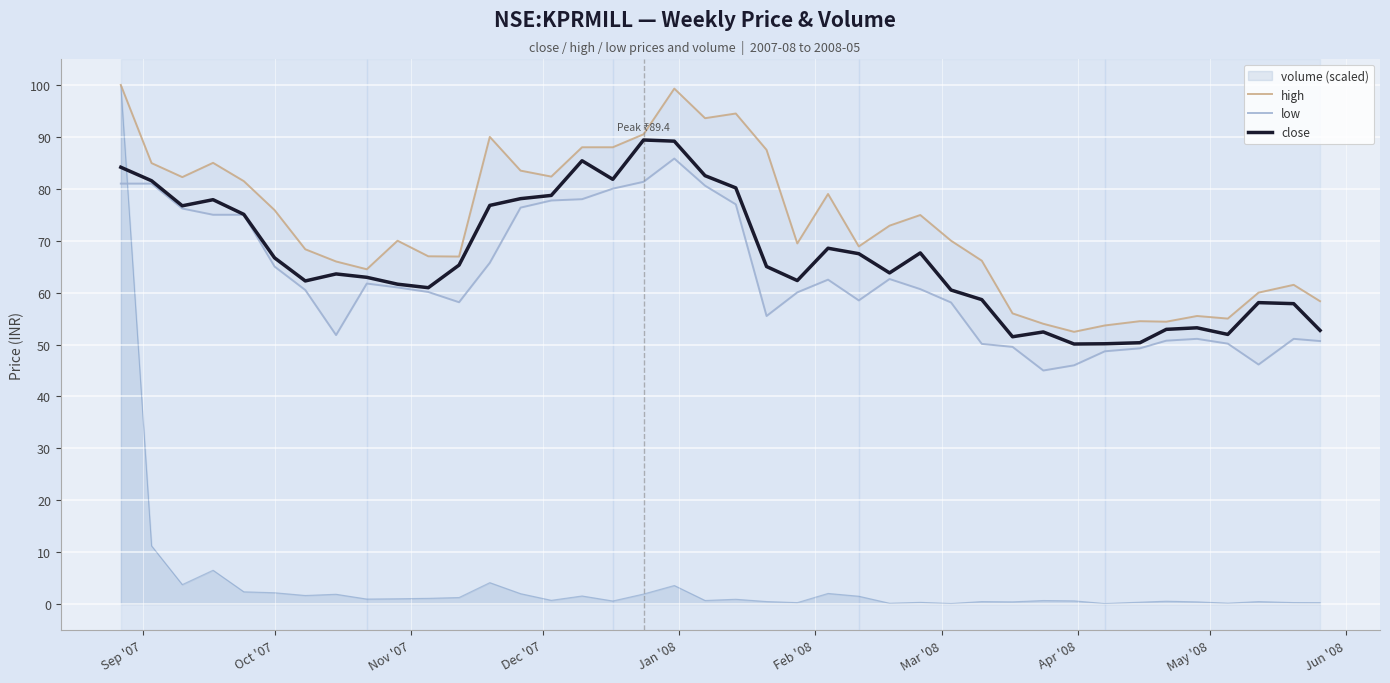

How many intersections are there between close and volume (scaled)?

1